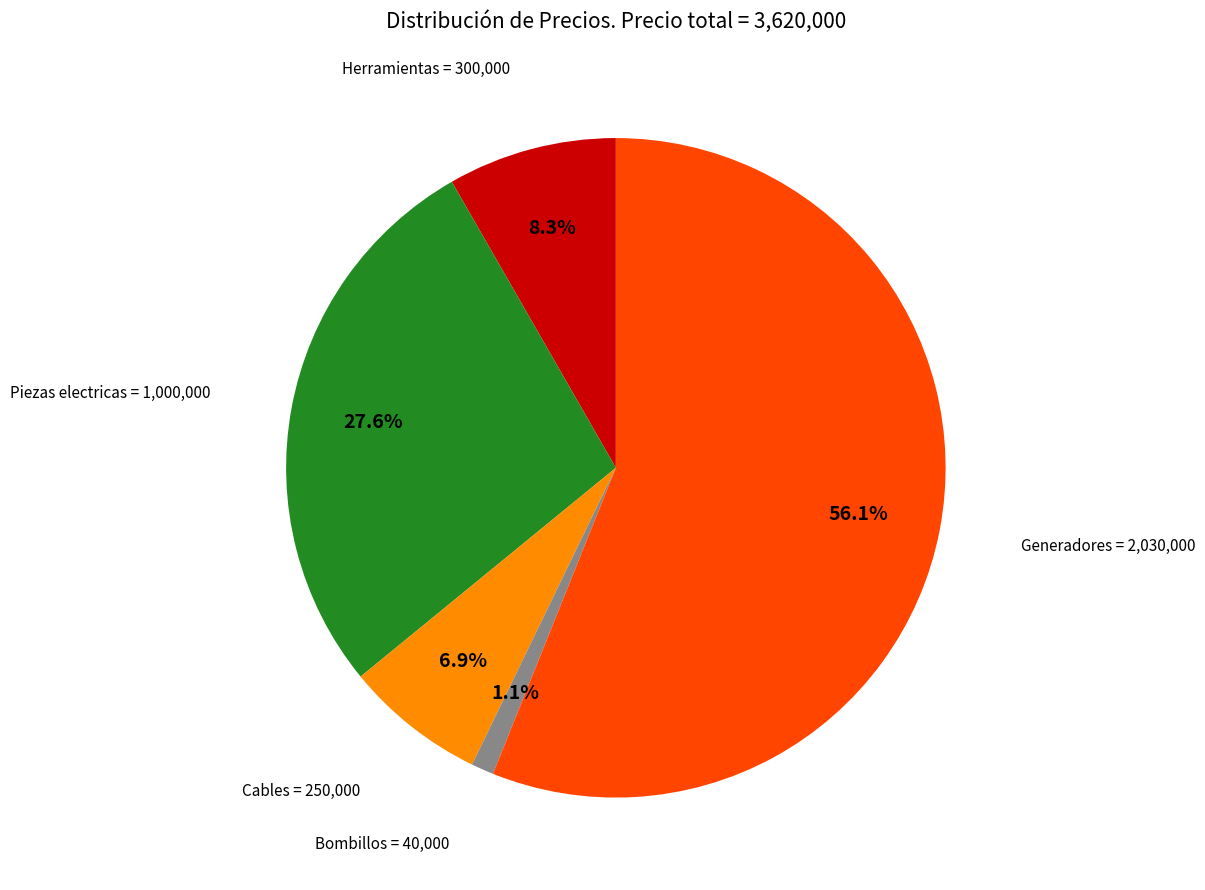

Is there a majority slice in this chart?

Yes